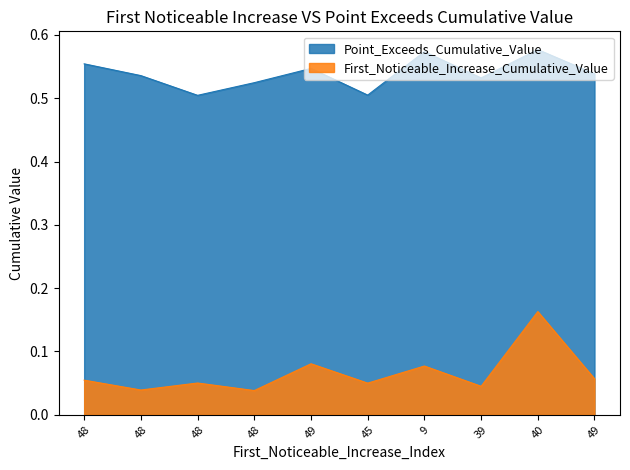

Count the number of data series in this chart.

2